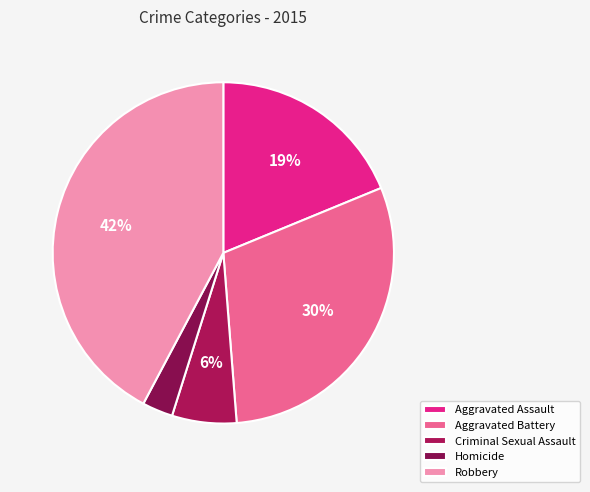

What percentage is the Aggravated Assault slice, to the nearest percent?

19%